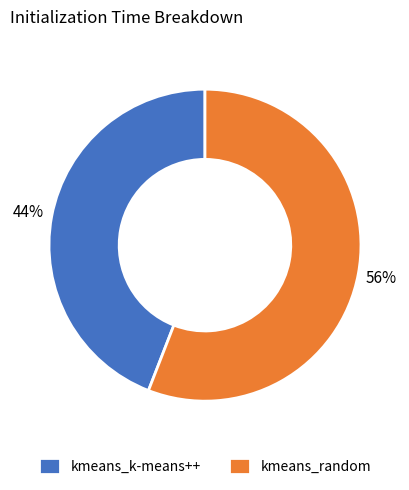

Count the number of slices in the pie.

2